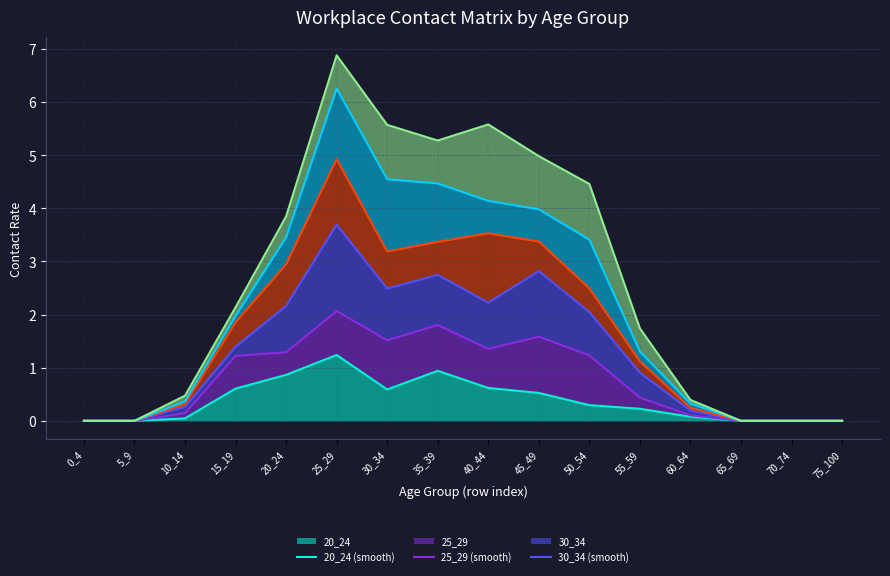

How many lines are shown in the chart?

6